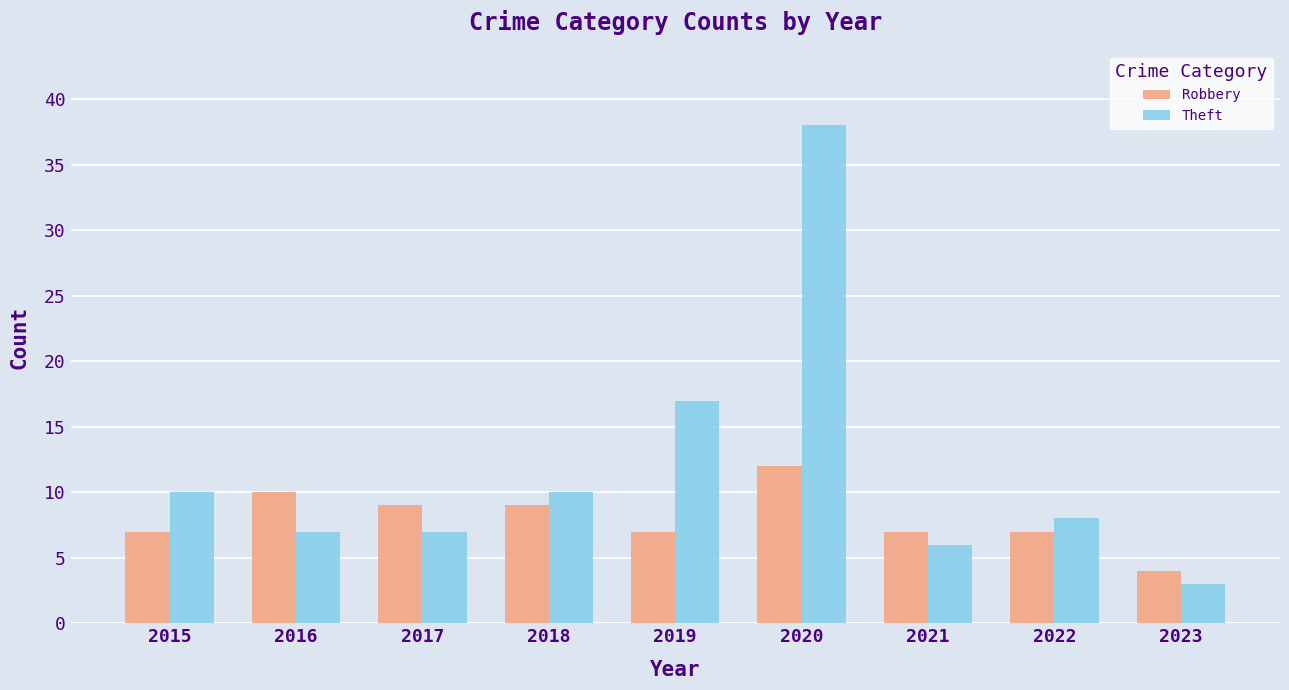

What is the total value across all series at 2022?

15